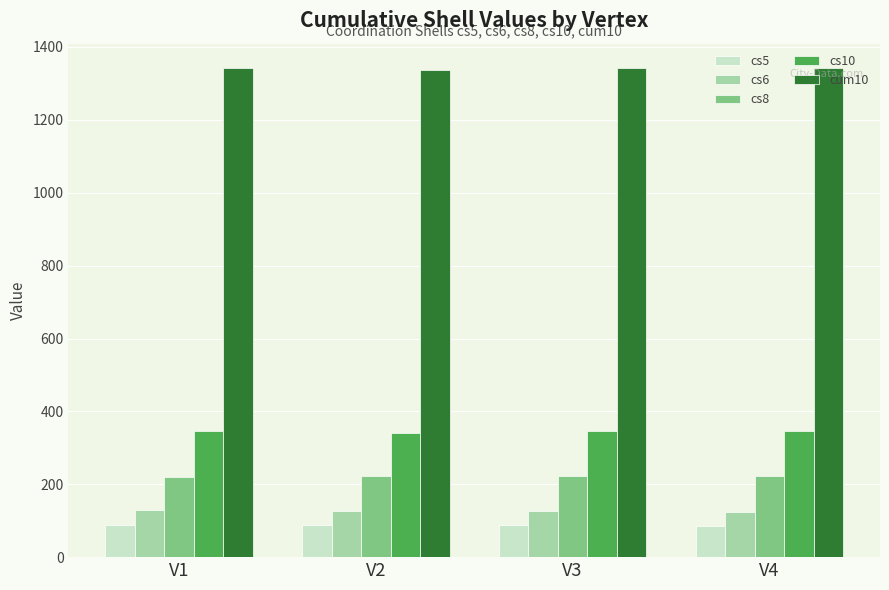

At how many categories does at least one series exceed 1161?

4